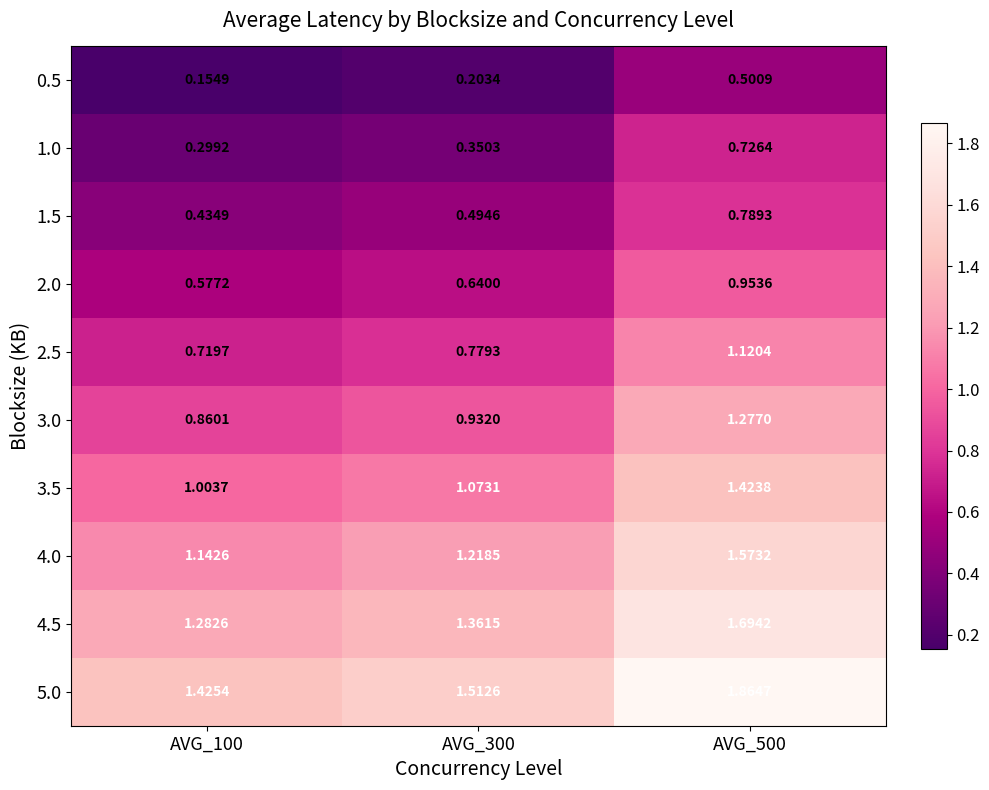

Reading right to left, extract all data points from this chart.

0.5: AVG_500=0.5	AVG_300=0.2	AVG_100=0.2
1.0: AVG_500=0.7	AVG_300=0.4	AVG_100=0.3
1.5: AVG_500=0.8	AVG_300=0.5	AVG_100=0.4
2.0: AVG_500=1.0	AVG_300=0.6	AVG_100=0.6
2.5: AVG_500=1.1	AVG_300=0.8	AVG_100=0.7
3.0: AVG_500=1.3	AVG_300=0.9	AVG_100=0.9
3.5: AVG_500=1.4	AVG_300=1.1	AVG_100=1.0
4.0: AVG_500=1.6	AVG_300=1.2	AVG_100=1.1
4.5: AVG_500=1.7	AVG_300=1.4	AVG_100=1.3
5.0: AVG_500=1.9	AVG_300=1.5	AVG_100=1.4